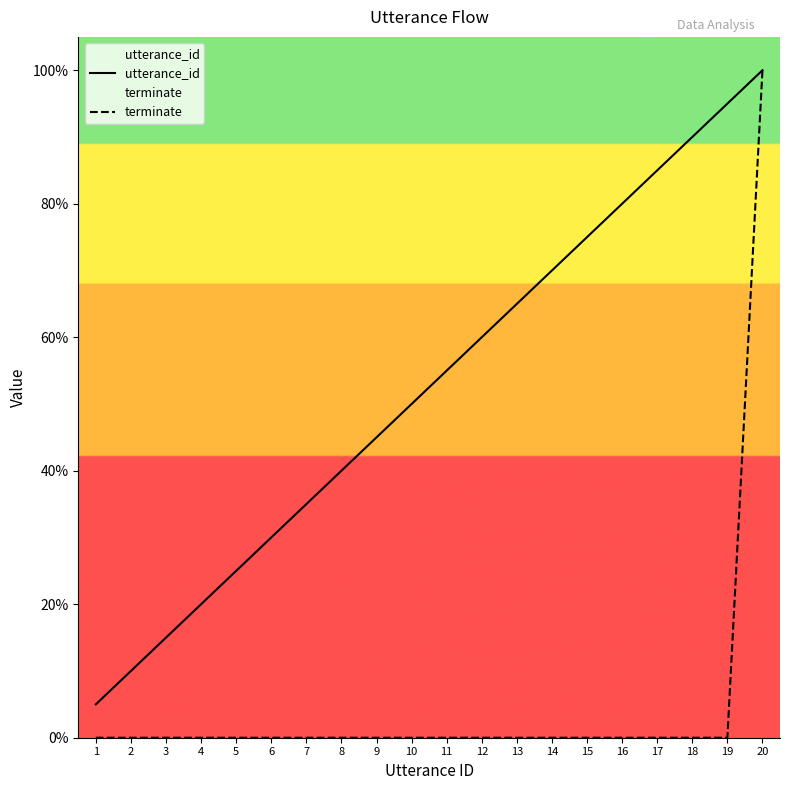

What is the maximum value for utterance_id?

100.0